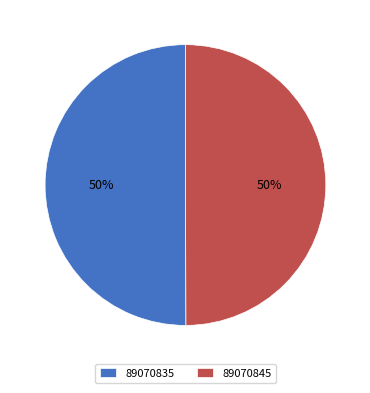

Count the number of slices in the pie.

2